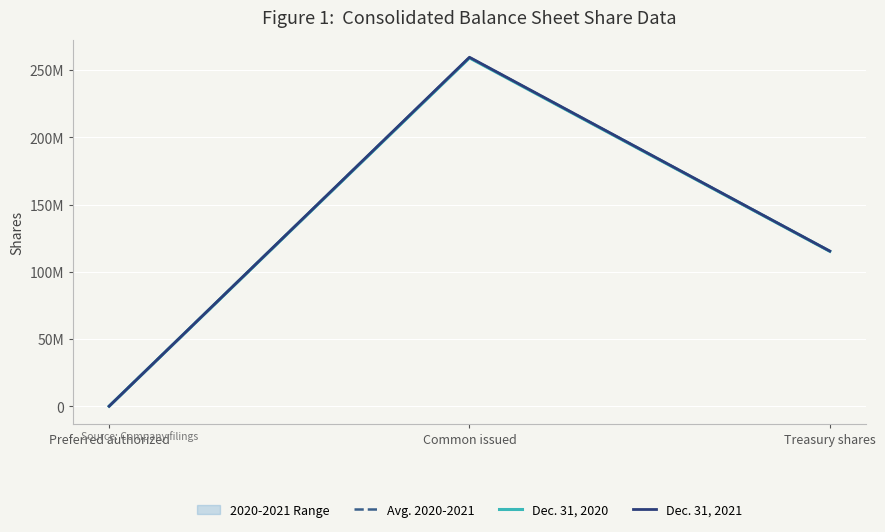

Rank the categories by Avg. 2020-2021 value from lowest to highest.

Preferred authorized, Treasury shares, Common issued